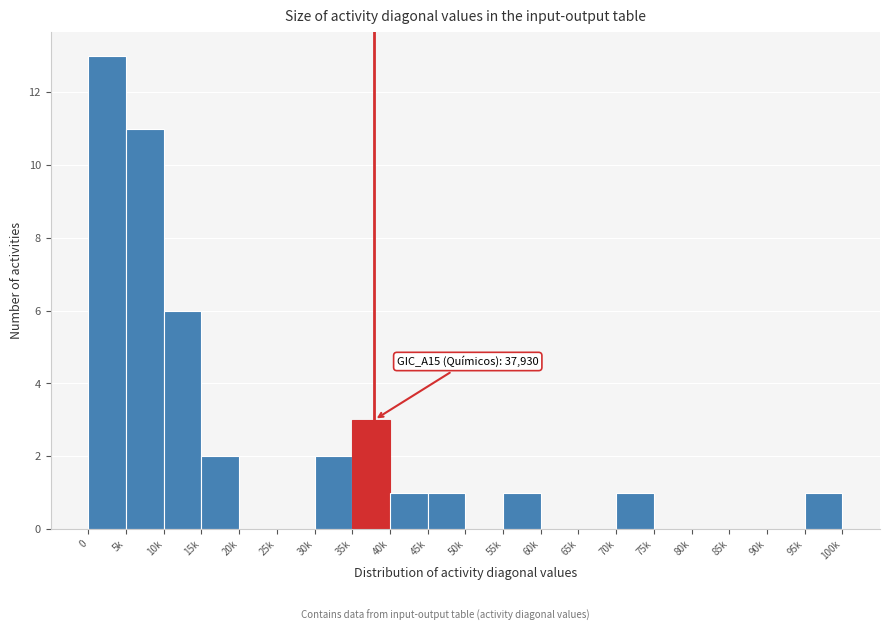

Reading right to left, list all the values displayed in this chart.

95k=1	90k=0	85k=0	80k=0	75k=0	70k=1	65k=0	60k=0	55k=1	50k=0	45k=1	40k=1	35k=3	30k=2	25k=0	20k=0	15k=2	10k=6	5k=11	0=13